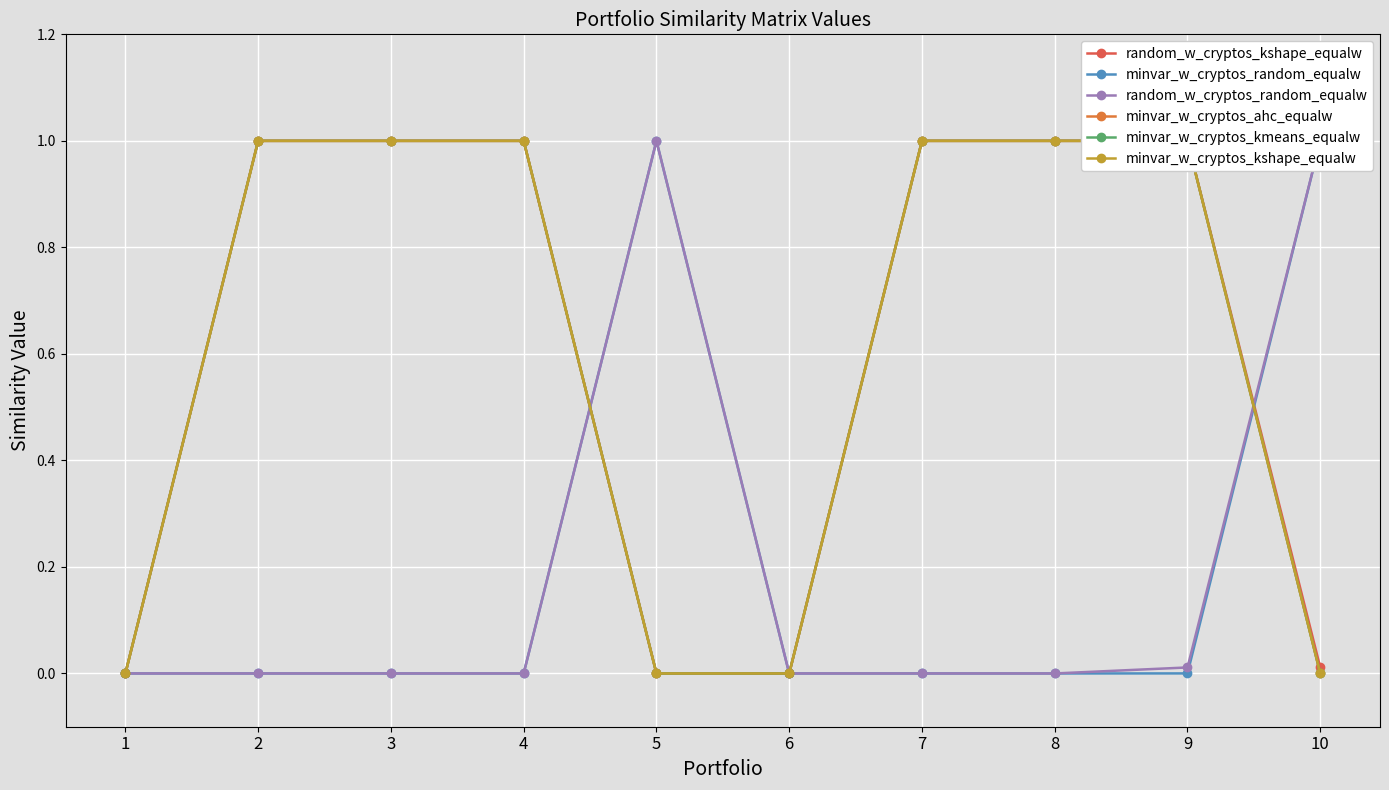

Between 4 and 2, which is larger?

4